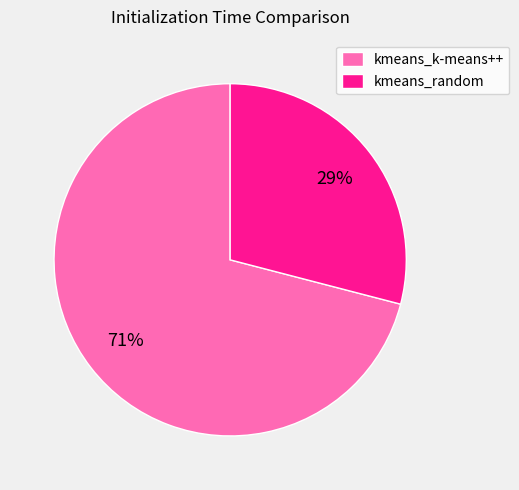

Which category accounts for the majority?

kmeans_k-means++